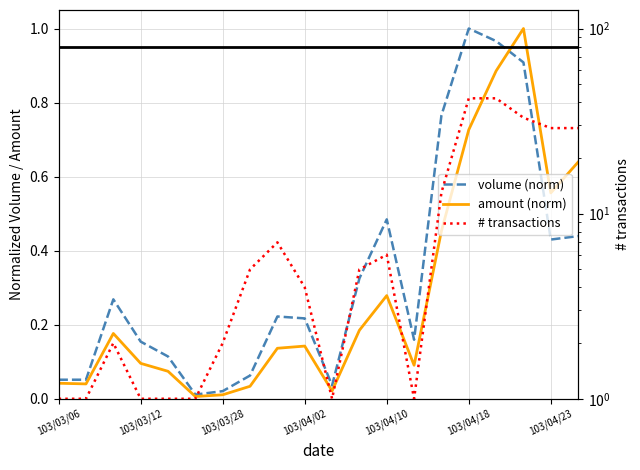

Which series ends up on top after the final intersection of amount (norm) and volume (norm)?

amount (norm)